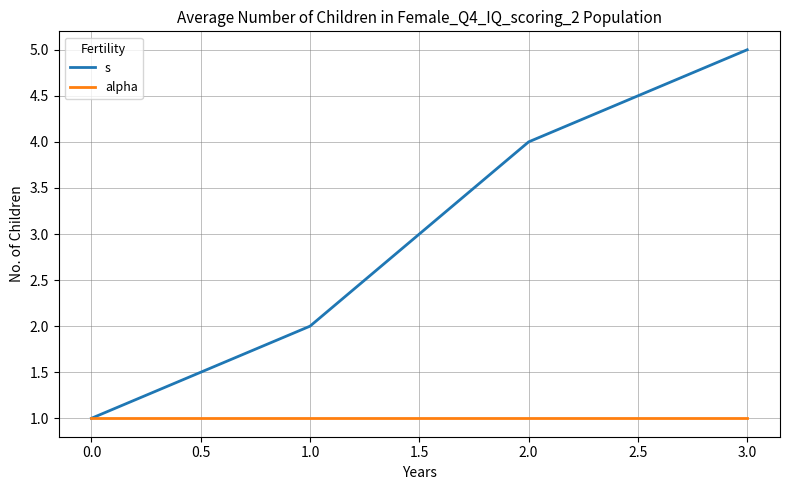

True or false: s has more than 1 interior local peaks.

False